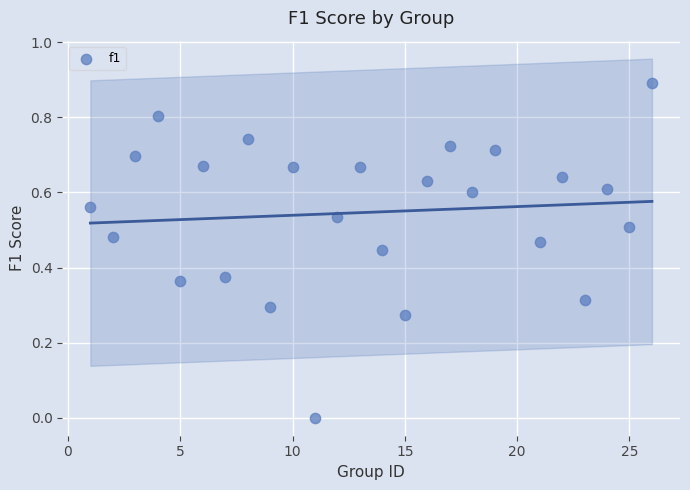

What is the range of Y values (max minus min)?

0.9